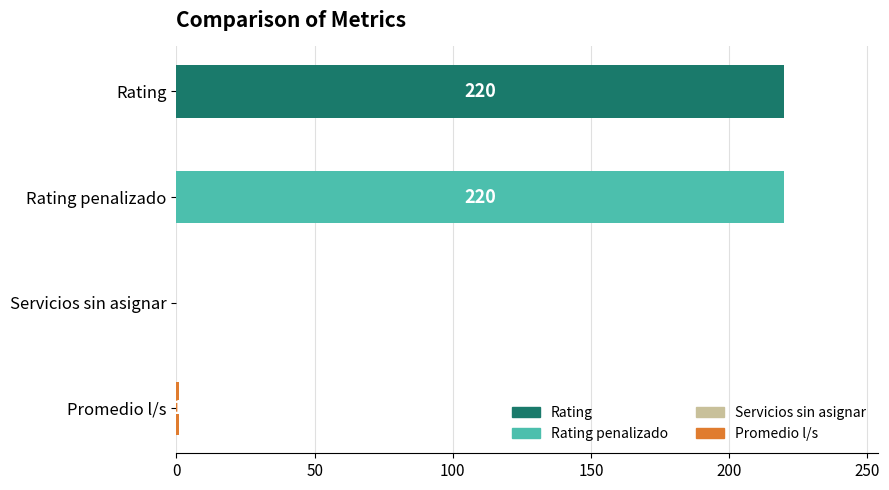

Reading bottom to top, what are all the values shown in this chart?

Promedio l/s=1	Servicios sin asignar=0	Rating penalizado=220	Rating=220